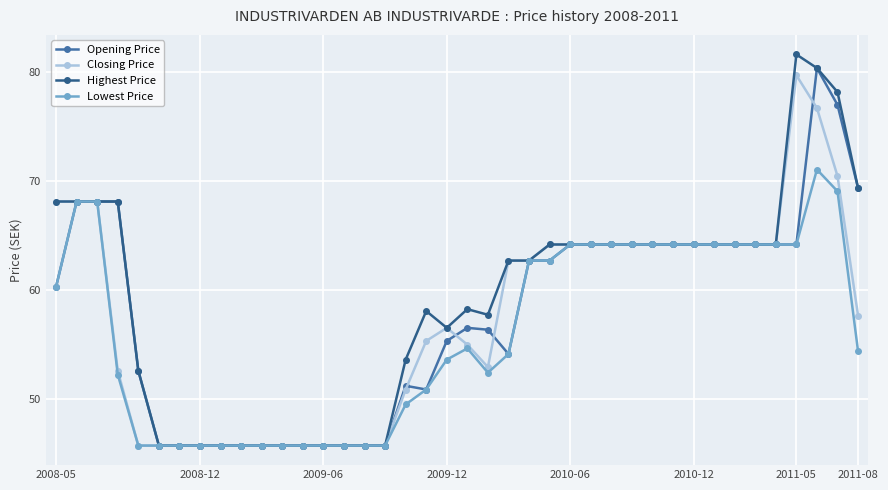

Does the chart display data point markers on the line(s)?

Yes